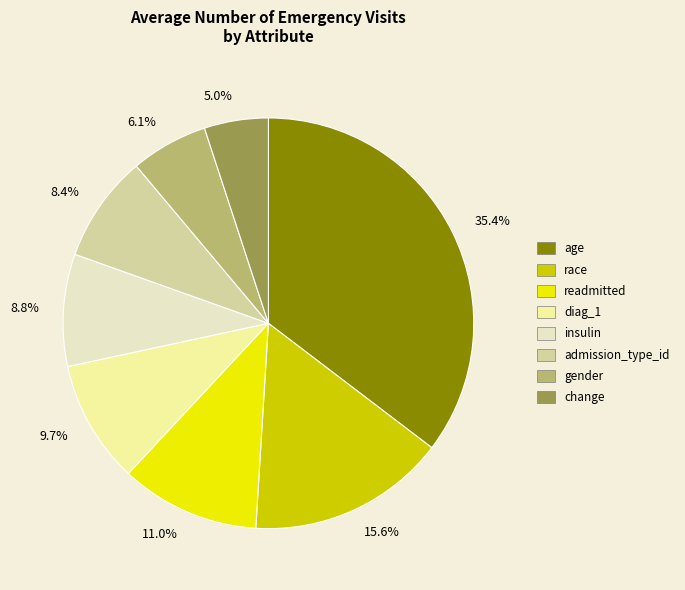

Between 35.4% and 8.8%, which is larger?

35.4%